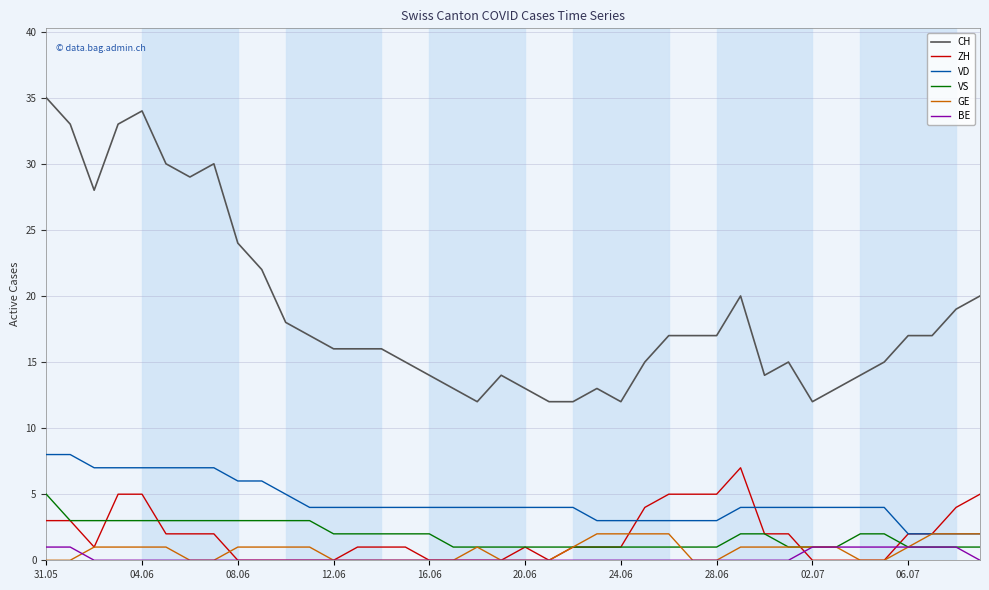

True or false: CH and ZH cross at least once.

False